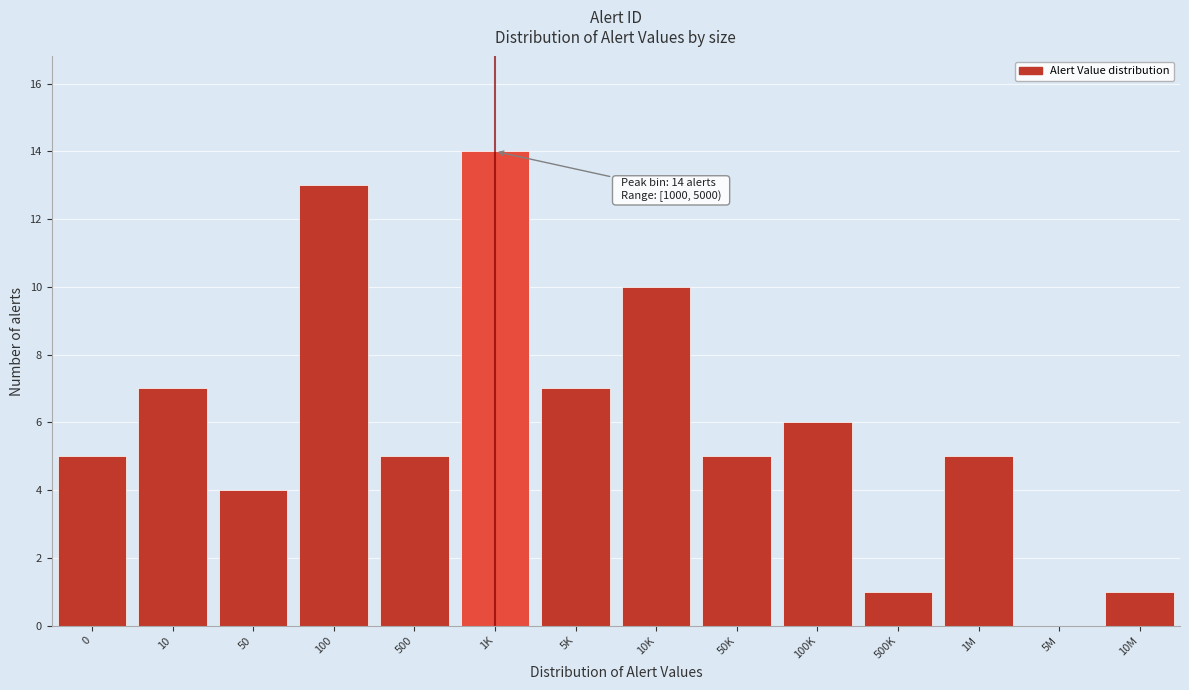

Reading left to right, extract all data points from this chart.

0=5	10=7	50=4	100=13	500=5	1K=14	5K=7	10K=10	50K=5	100K=6	500K=1	1M=5	5M=0	10M=1